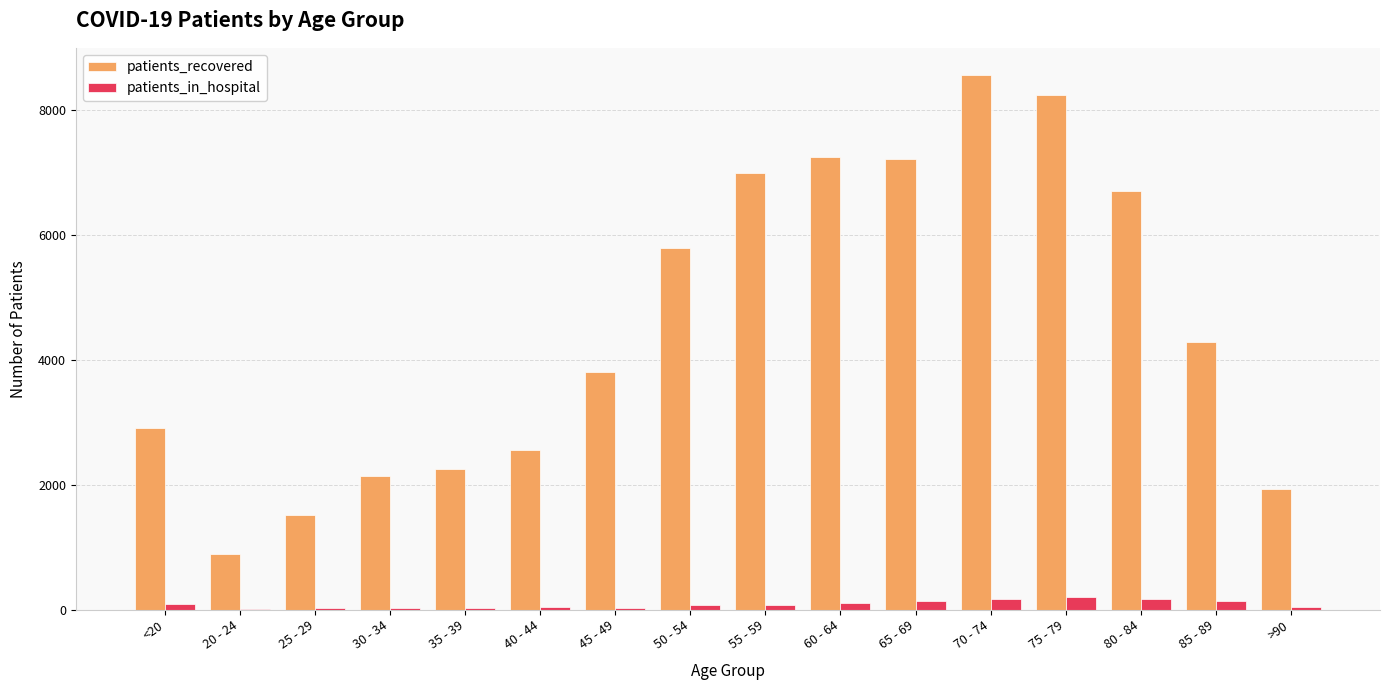

Is the value of patients_in_hospital at 50 - 54 greater than the value of patients_recovered at 35 - 39?

No